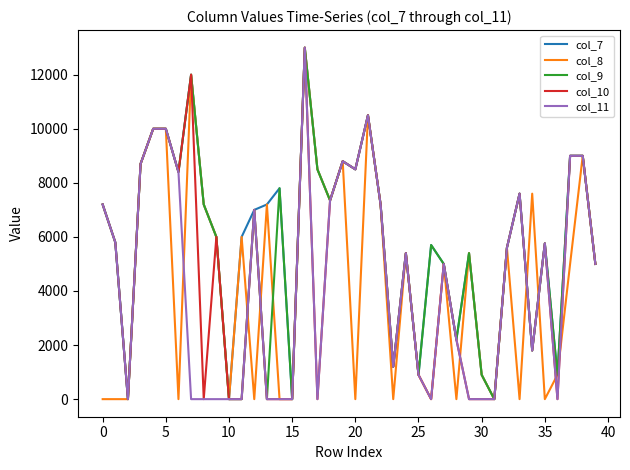

What is the greatest value displayed?

13000